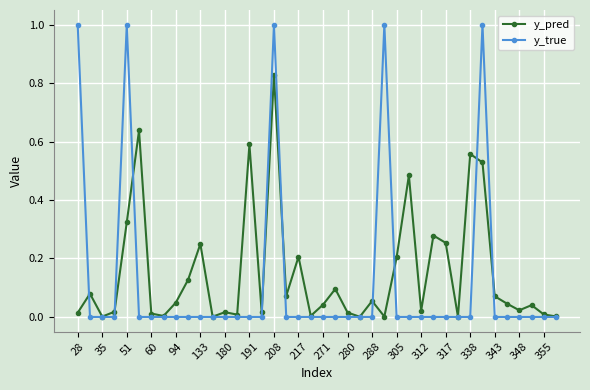

True or false: y_pred has more than 1 points higher than both neighbors.

True